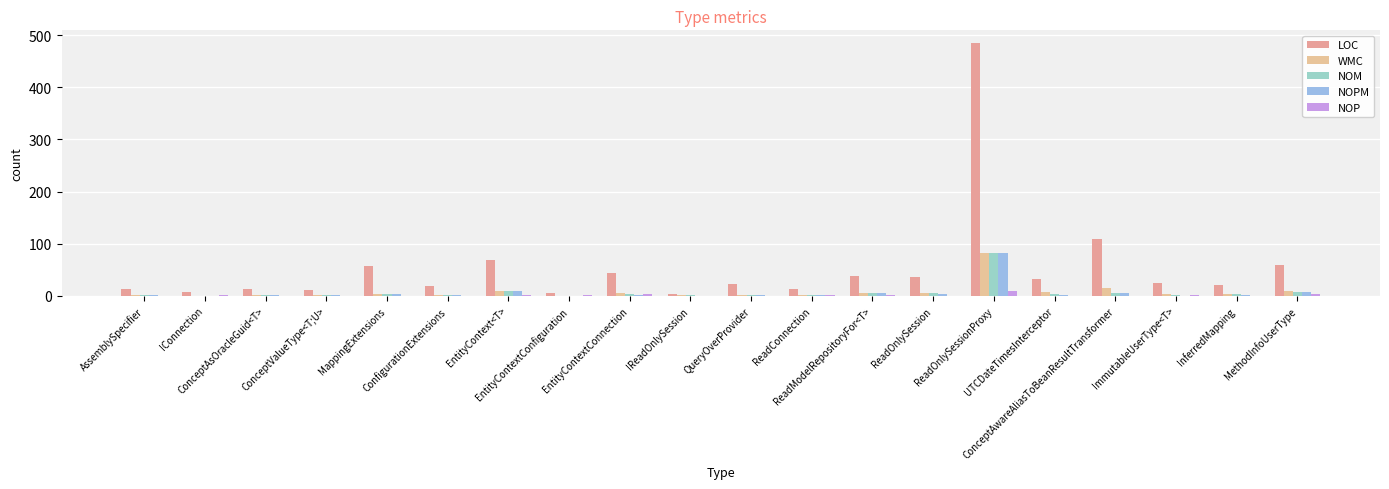

What is the difference between the WMC values at ConceptAsOracleGuid<T> and ReadOnlySessionProxy?

82